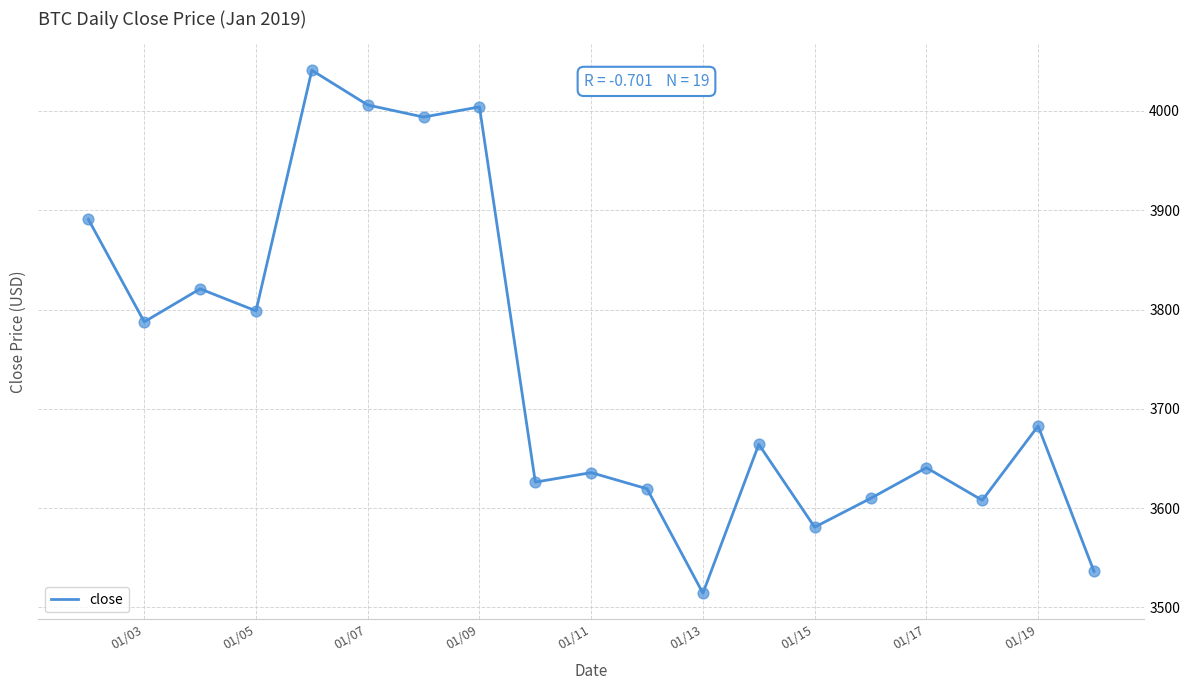

What is the greatest value displayed?

4041.0